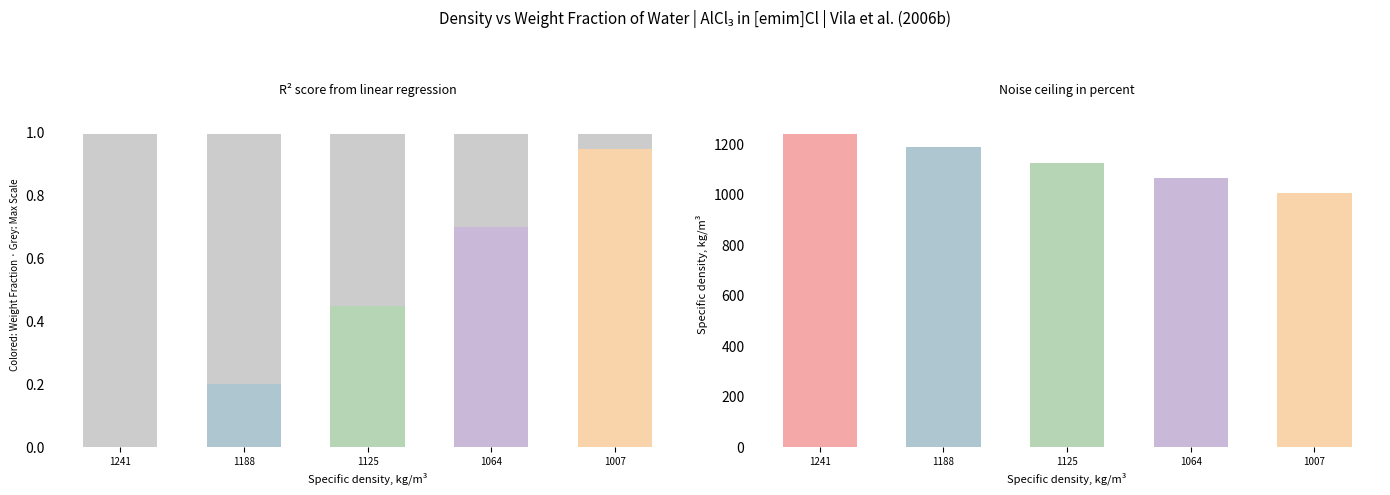

How many bars are there in each group?

2